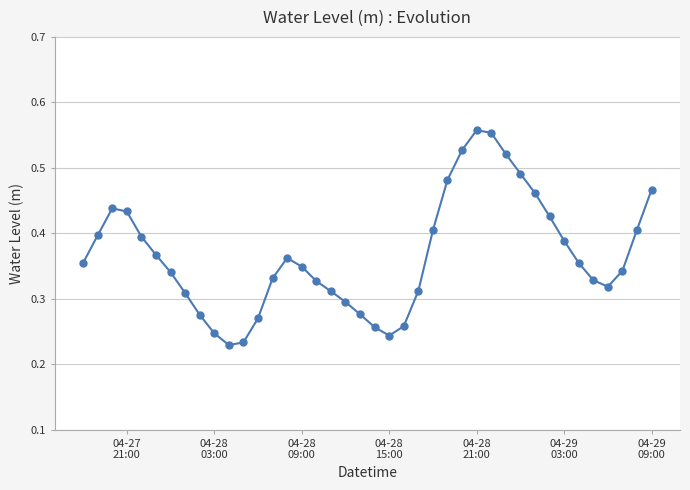

True or false: the data has more than 0 interior local peaks.

True